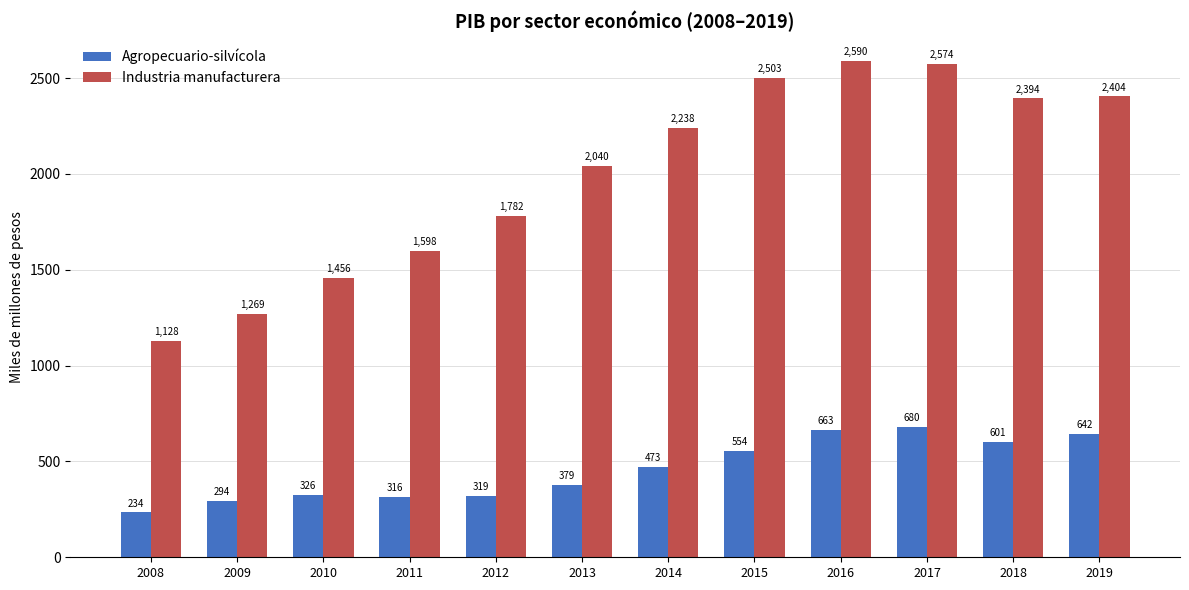

At how many categories does at least one series exceed 1826?

7